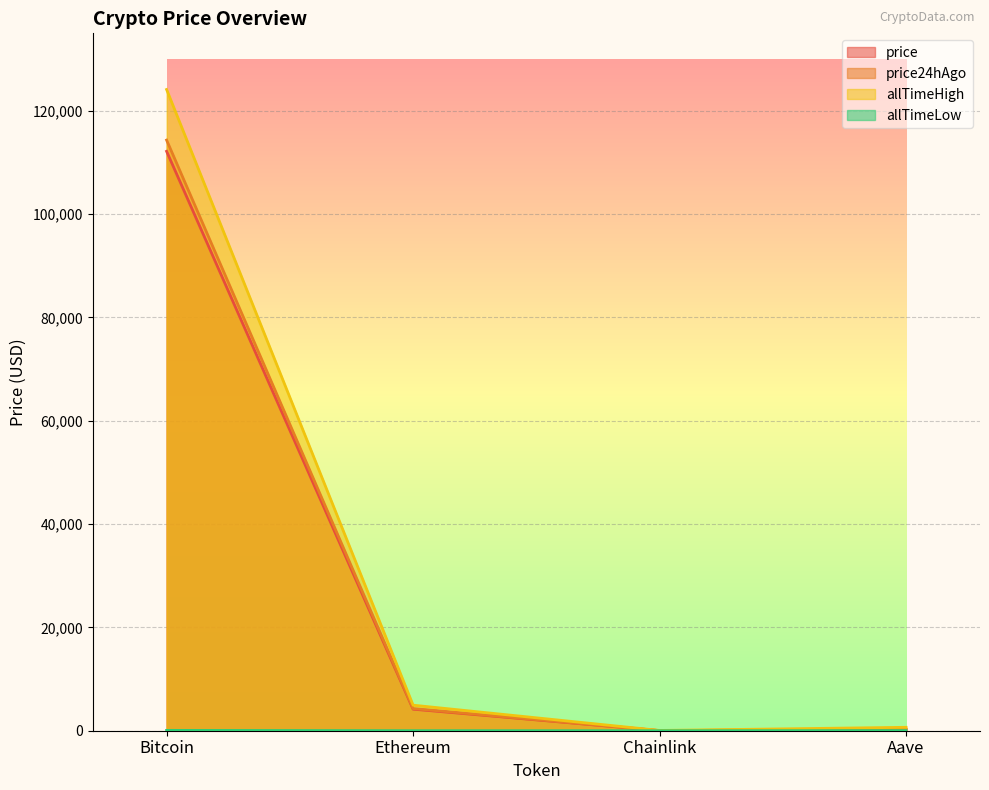

What is the difference between the maximum and minimum values in the price series?

112140.5